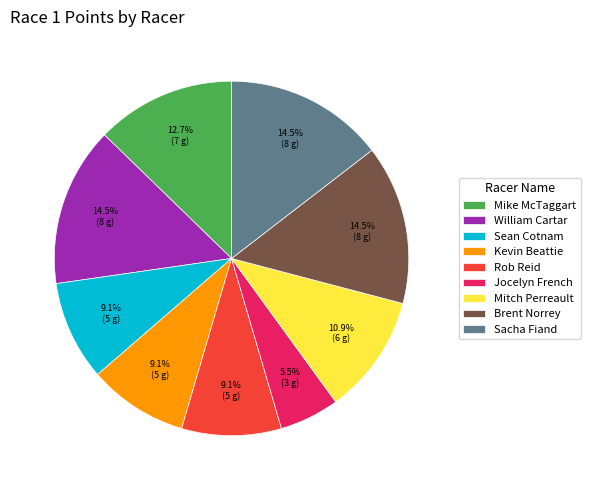

To the nearest percent, what is the difference between the largest and smallest slice percentages?

9%